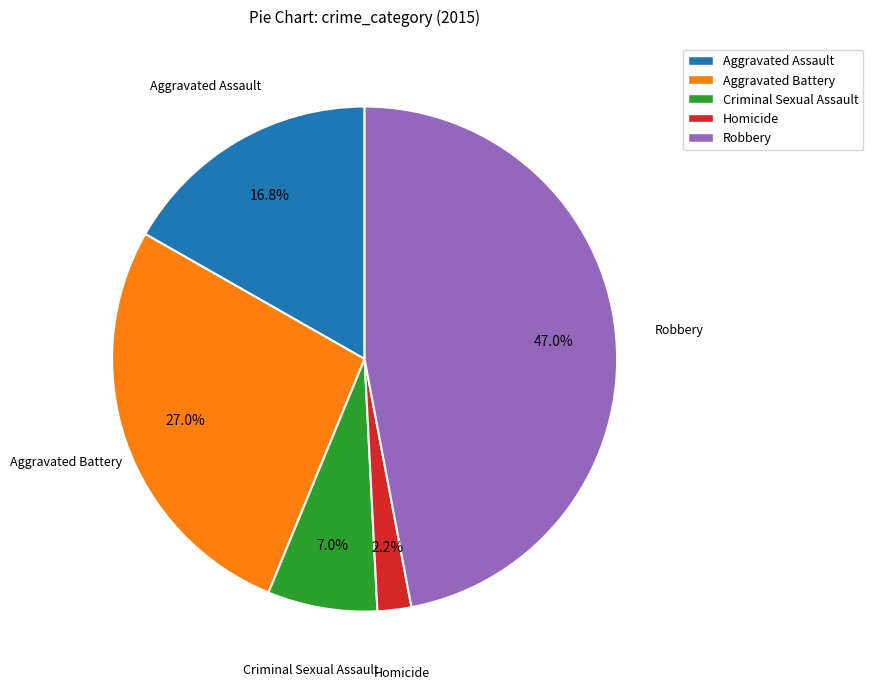

Is Robbery the majority of the pie?

No